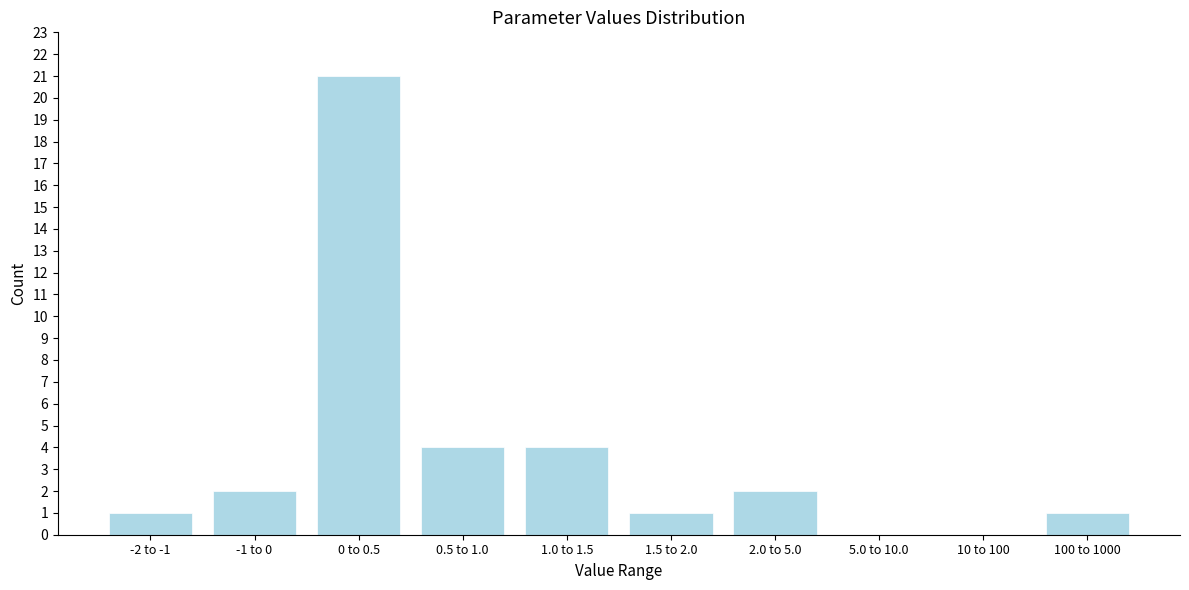

Reading right to left, list all the values displayed in this chart.

100 to 1000=1	10 to 100=0	5.0 to 10.0=0	2.0 to 5.0=2	1.5 to 2.0=1	1.0 to 1.5=4	0.5 to 1.0=4	0 to 0.5=21	-1 to 0=2	-2 to -1=1